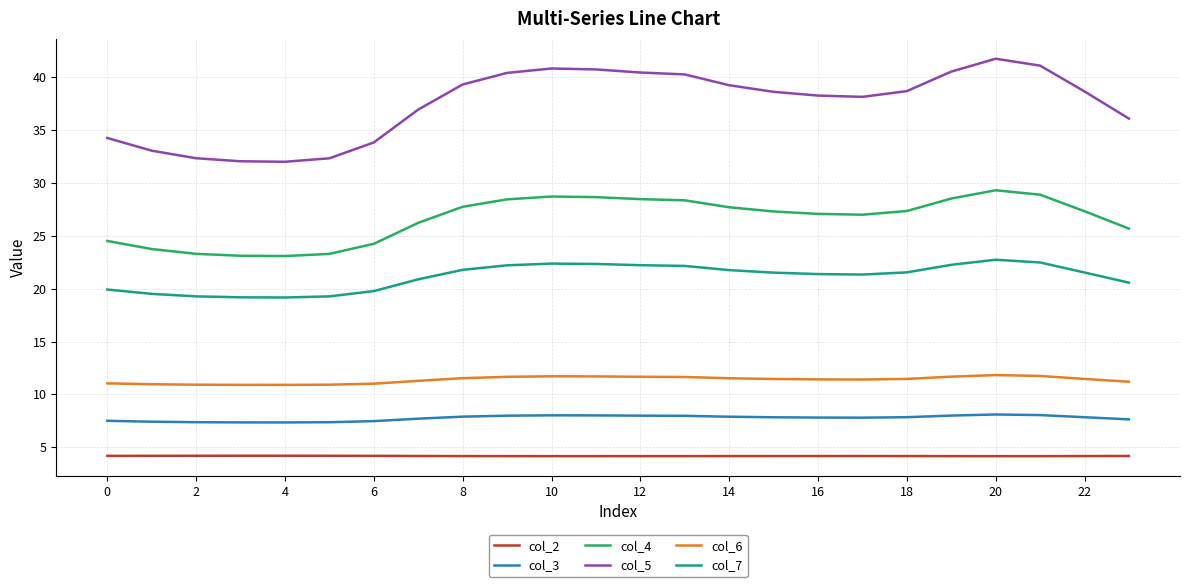

What is the lowest value of the col_2 series?

4.2